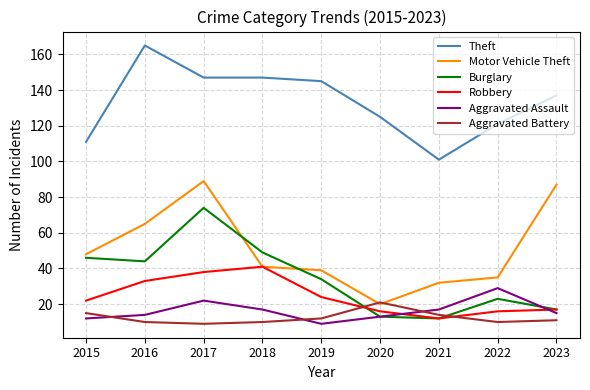

At which category does Robbery reach its first local peak?

2018